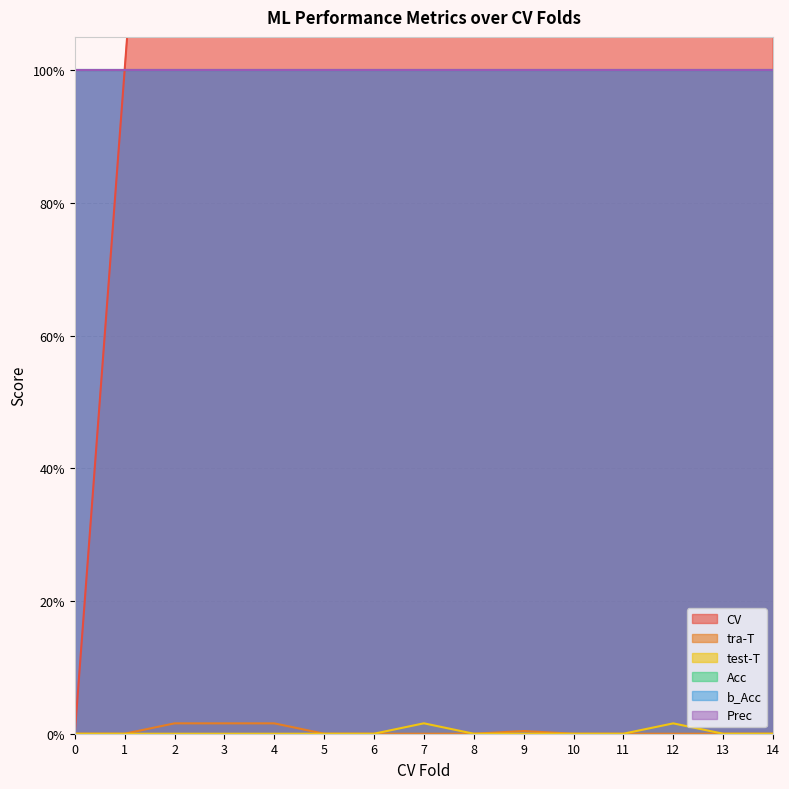

Which series has the largest total across all categories?

CV